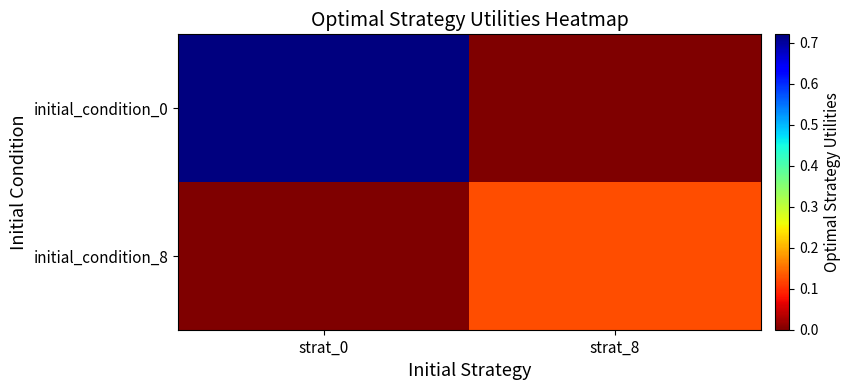

Reading right to left, list all the values displayed in this chart.

initial_condition_0: strat_8=0.0	strat_0=0.7
initial_condition_8: strat_8=0.1	strat_0=0.0